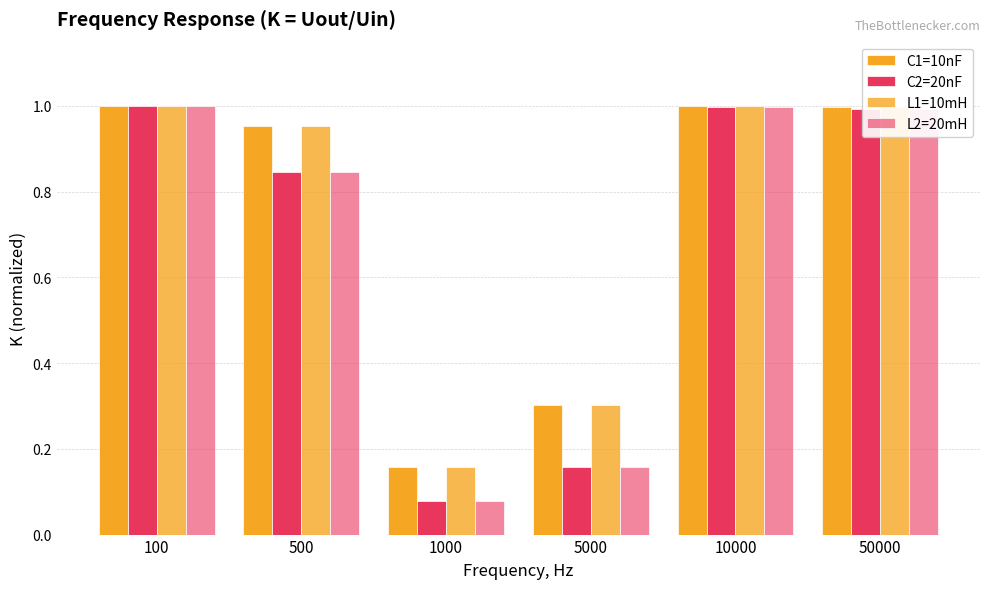

Which series changed the most between 5000 and 10000?

C2=20nF